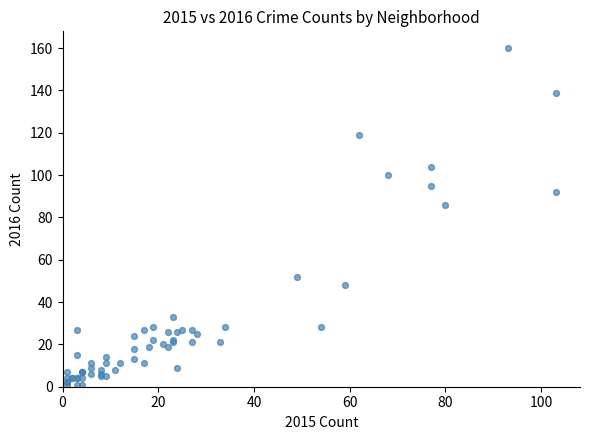

What Y value in the scatter plot is closest to 80?

86